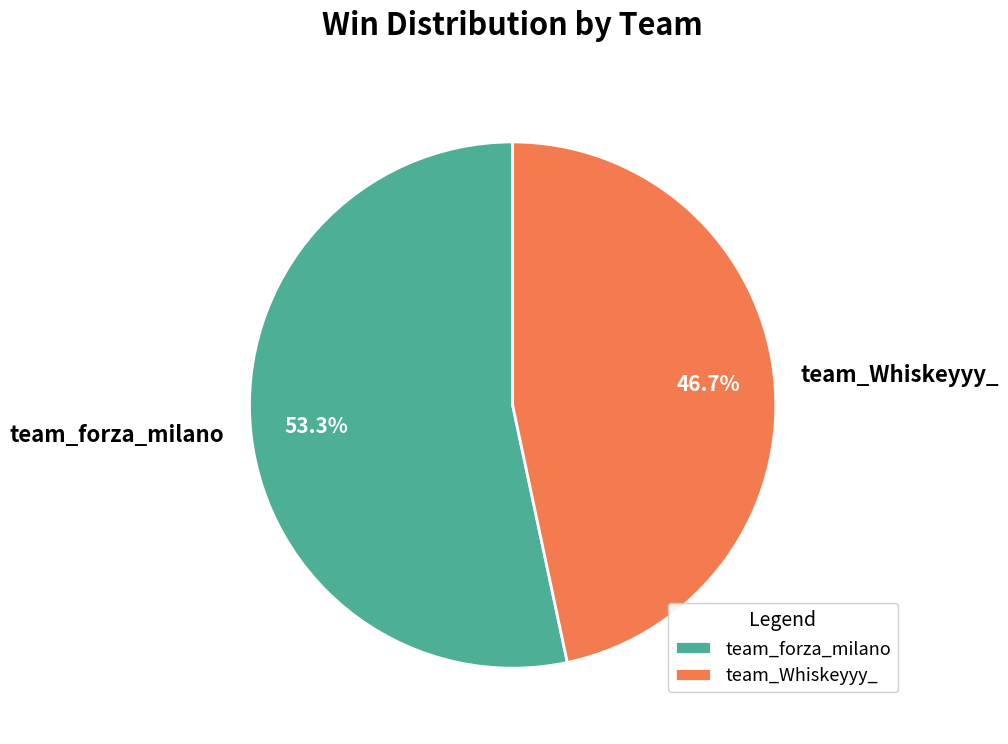

What percentage is the team_forza_milano slice, to the nearest percent?

53%